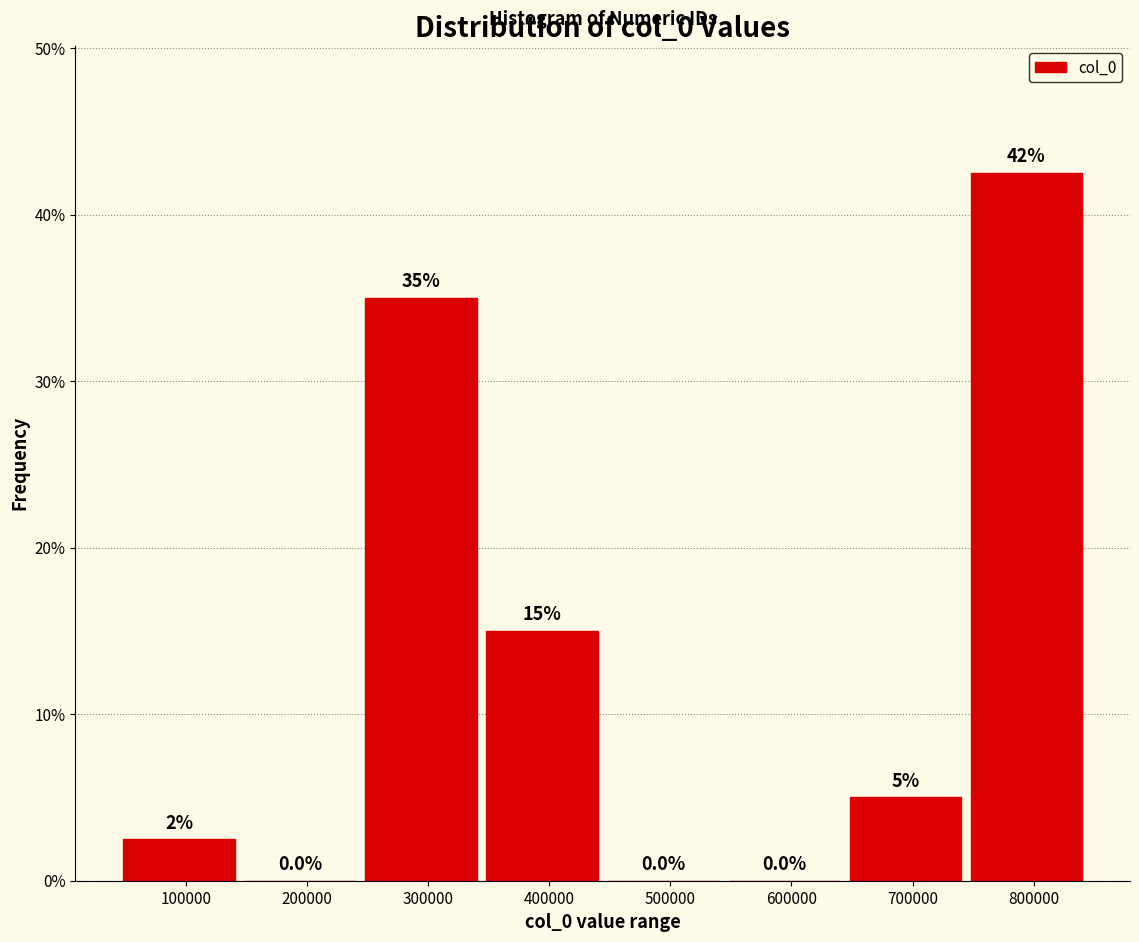

Over which range of the x-axis is the bar tallest?

740000 to 840000